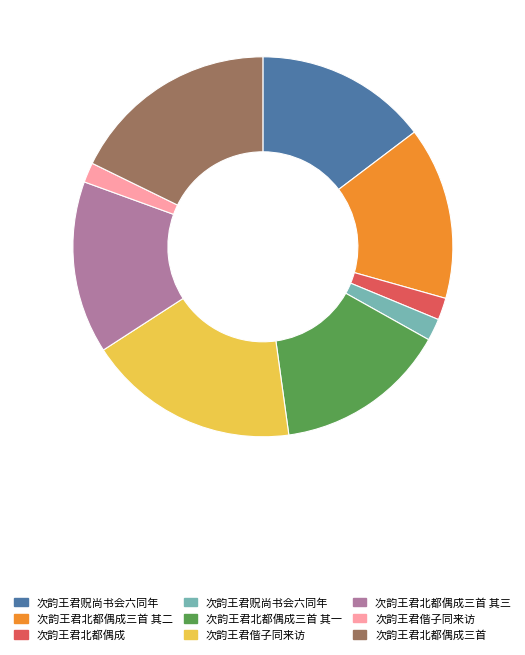

Does any single category account for the majority?

No